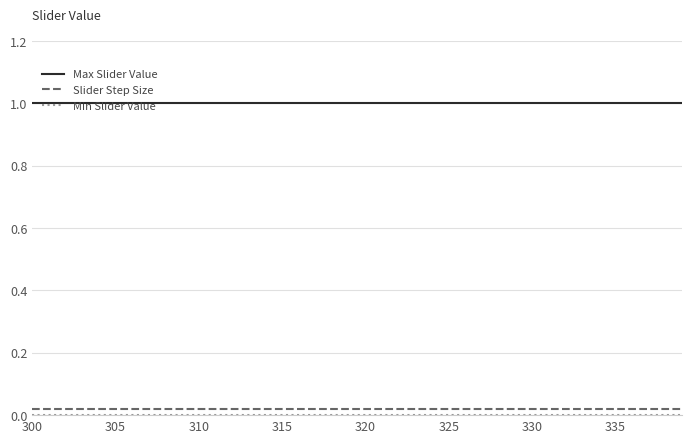

What is the highest value of the Max Slider Value series?

1.0